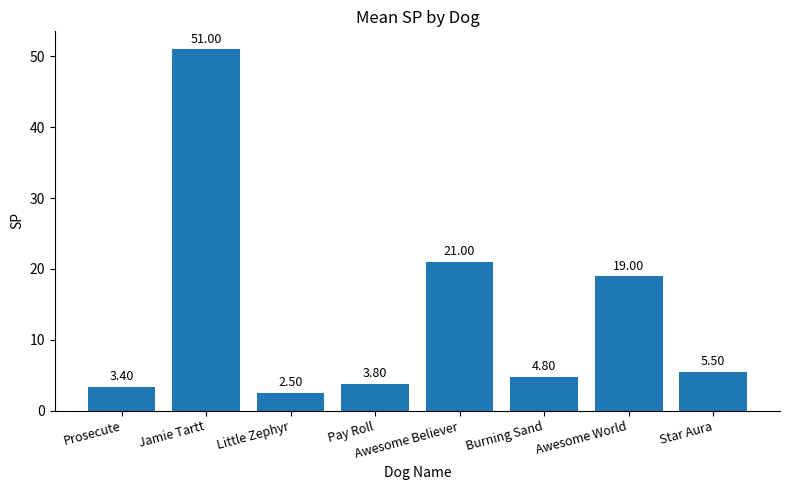

Rank the categories by value from highest to lowest.

Jamie Tartt, Awesome Believer, Awesome World, Star Aura, Burning Sand, Pay Roll, Prosecute, Little Zephyr